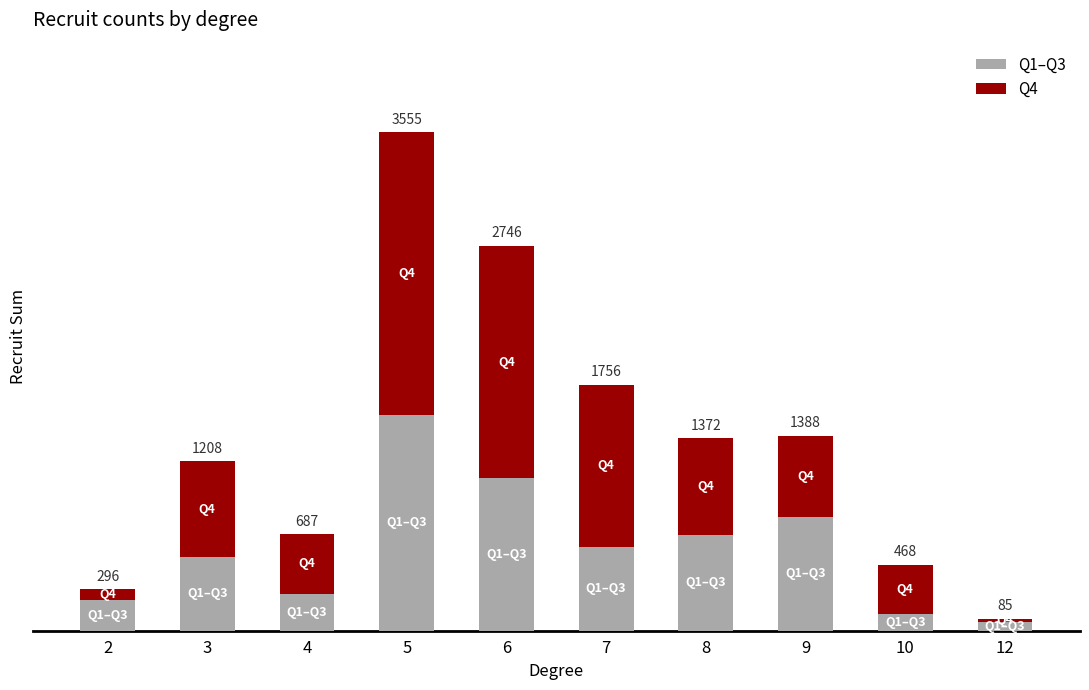

Are the bars grouped side by side (vs. stacked)?

No